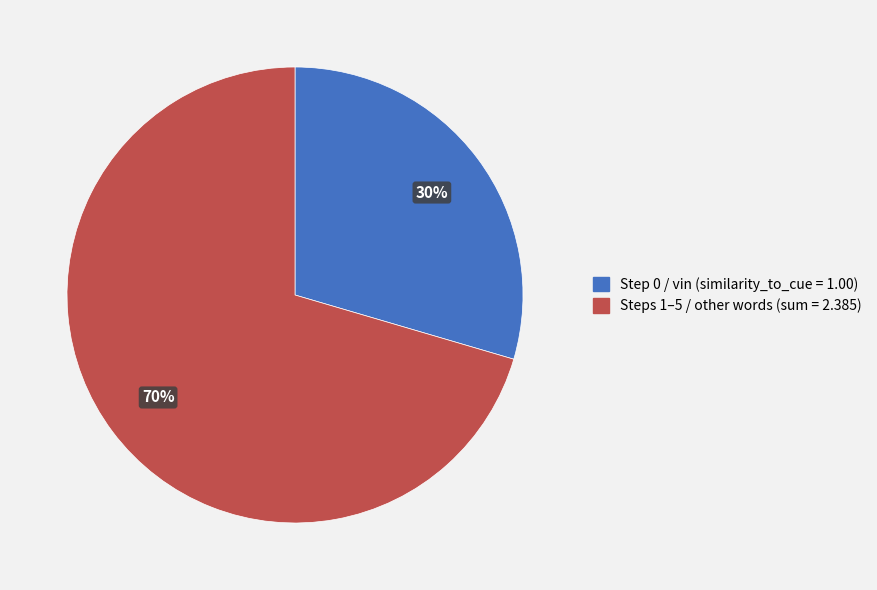

Does any single category account for the majority?

Yes